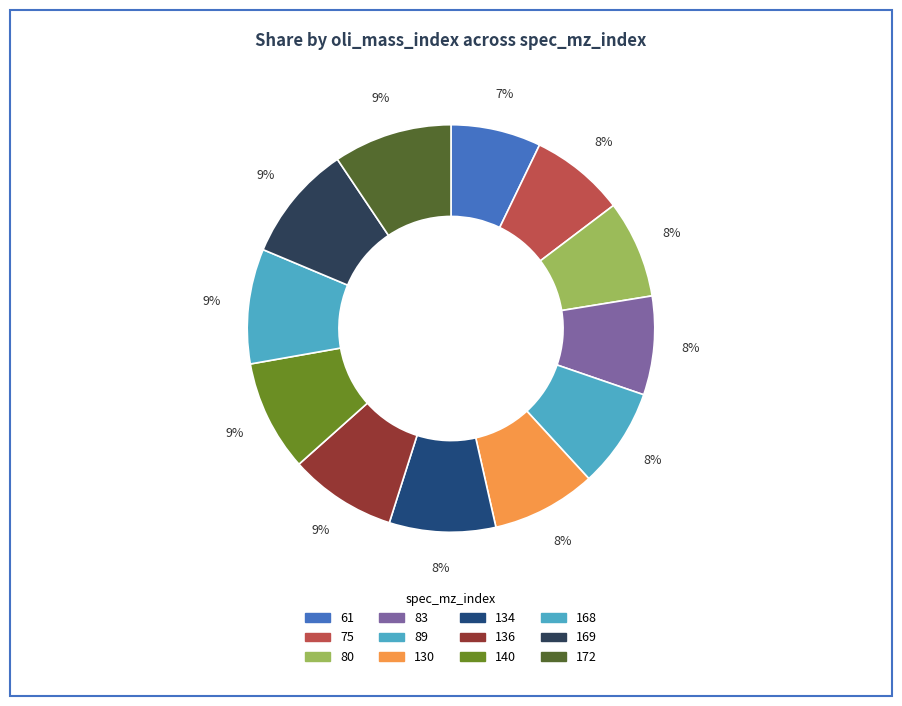

The 89 slice represents 1% of the pie. True or false?

False